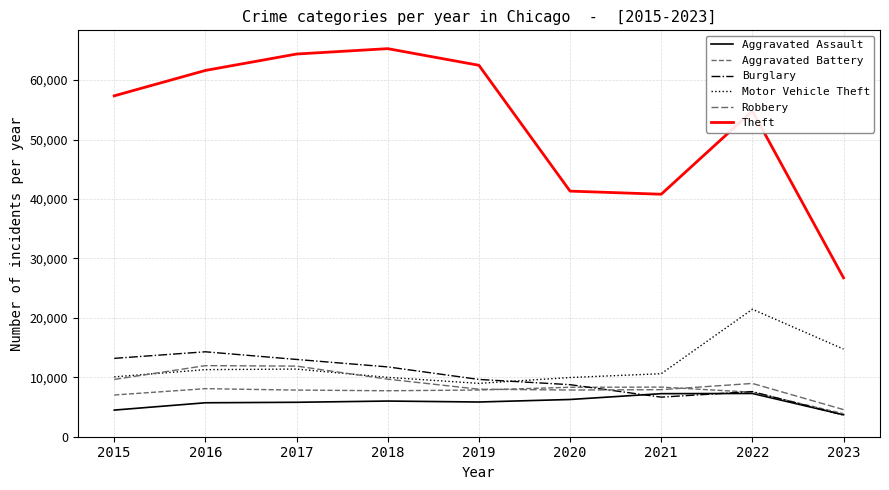

What is the sum of all Motor Vehicle Theft values?

108450